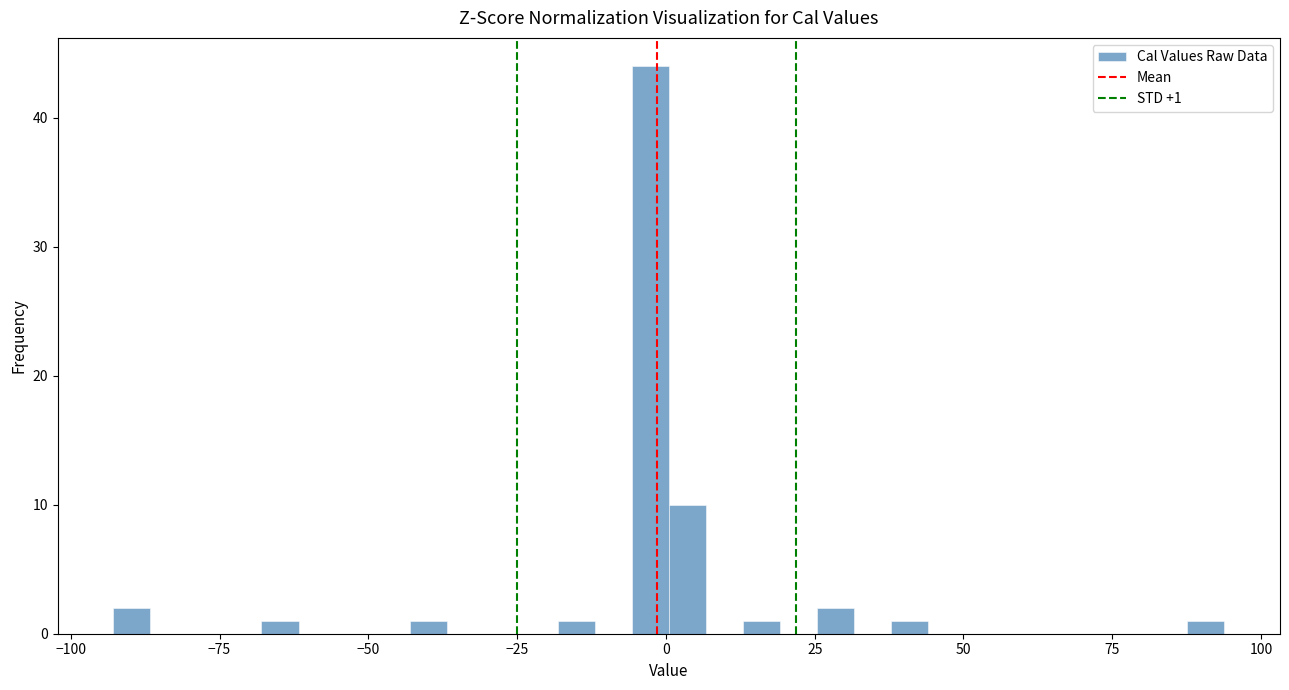

Read against the x-axis, roughly where is the centre of the tallest bar?

-5